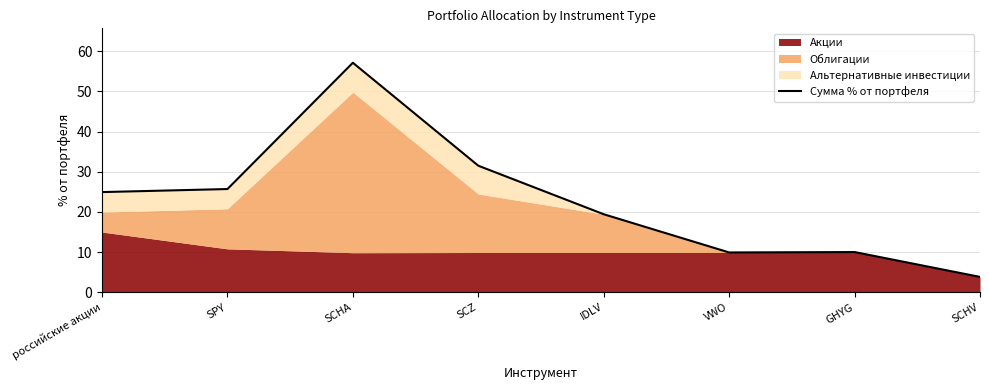

How many values exceed 24?

4